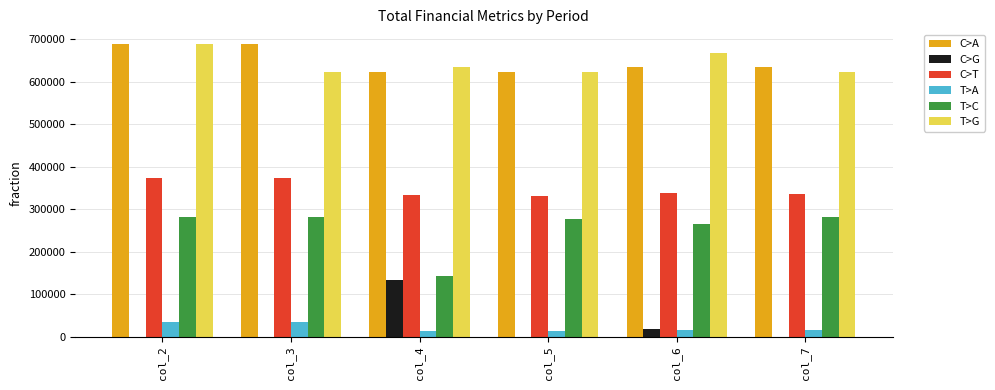

What is the sum of the T>G values at col_7 and col_3?

1245192.4